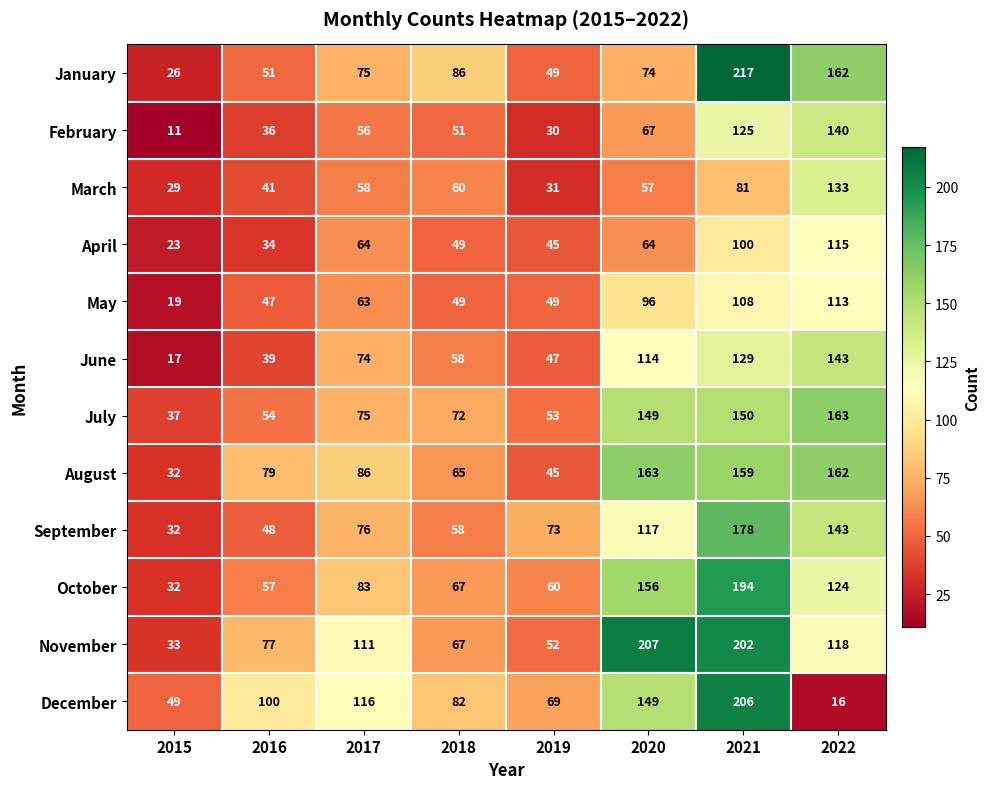

Which series has the widest spread of values?

January